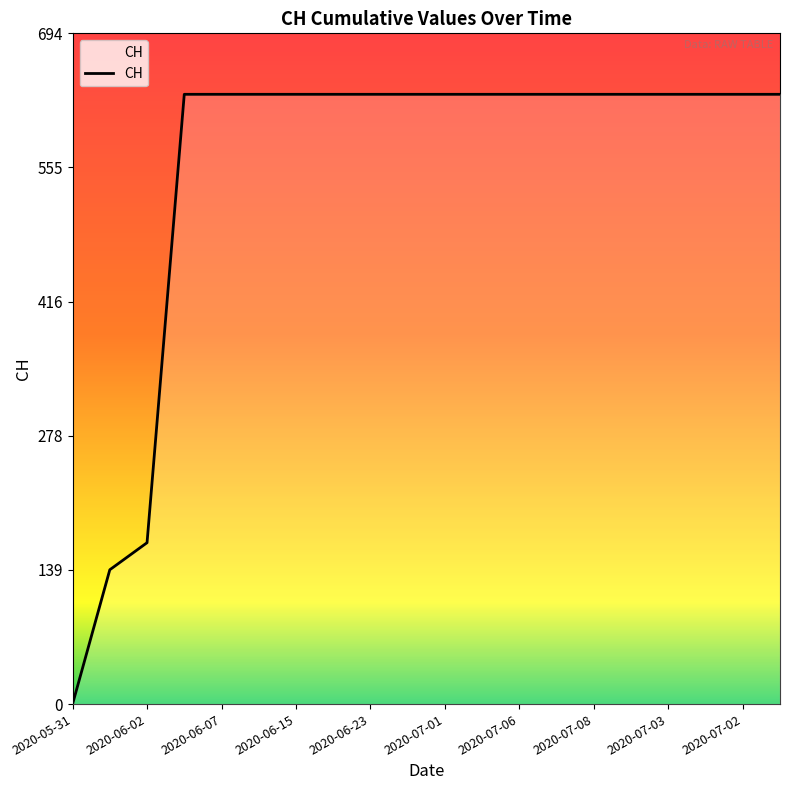

What is the greatest value displayed?

631